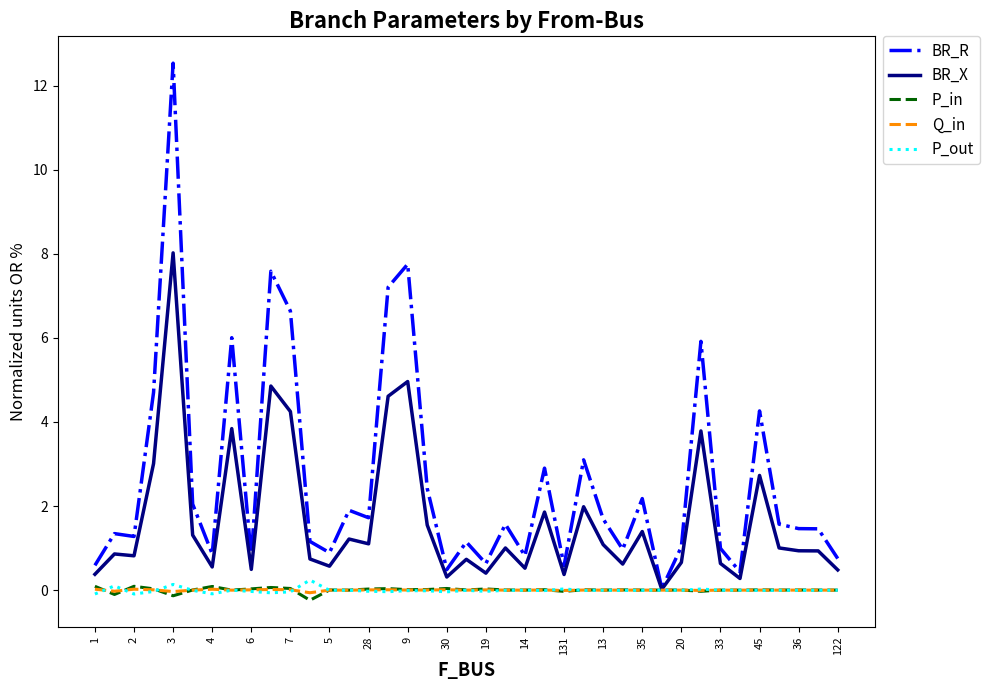

Which series has the widest spread of values?

BR_R